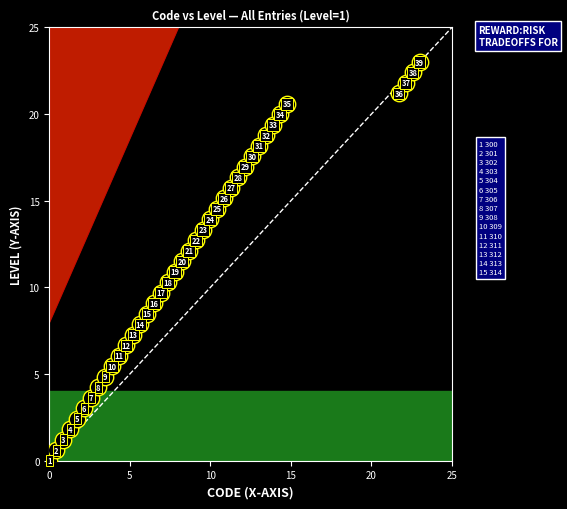

What is the range of Y values (max minus min)?

23.0